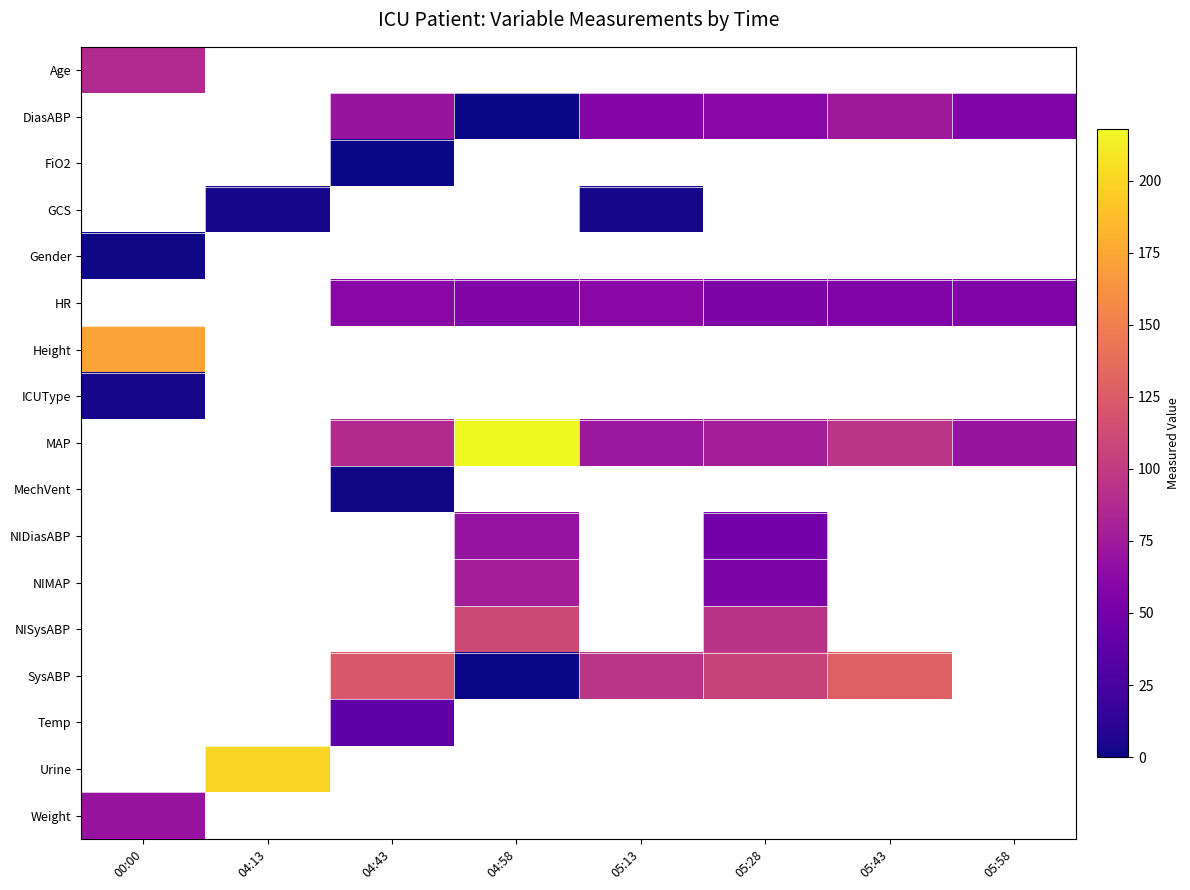

What is the sum of the GCS values at 04:13 and 05:13?

6.0